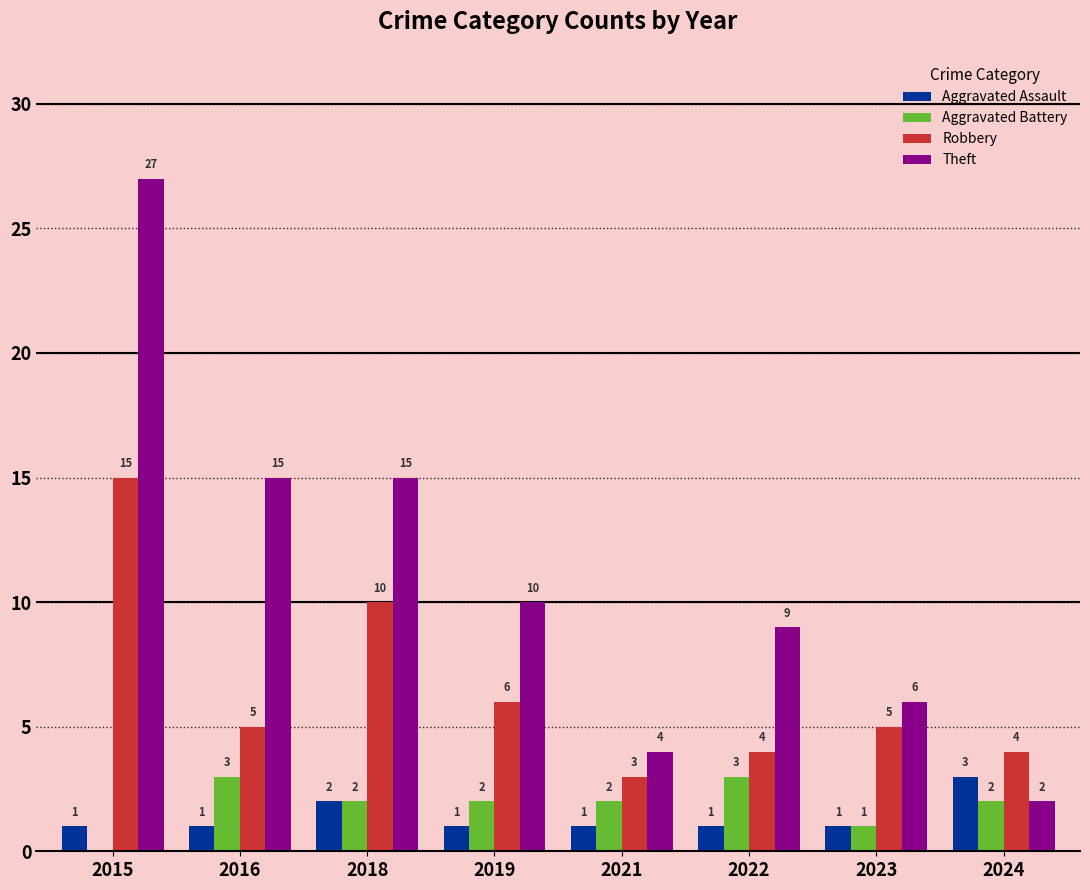

How many positive values does the Aggravated Battery series have?

7